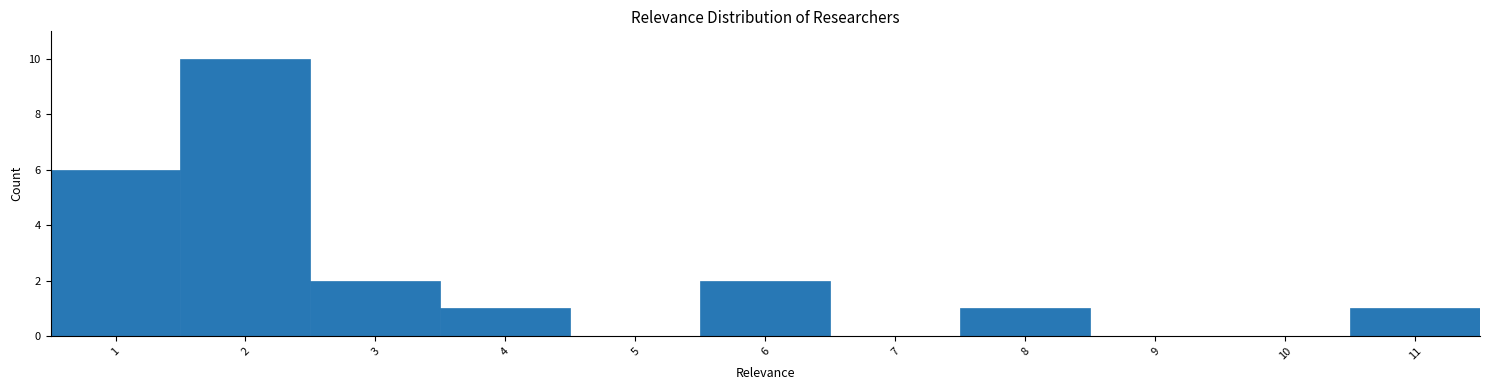

Which range on the x-axis has the tallest bar?

1.5 to 2.5